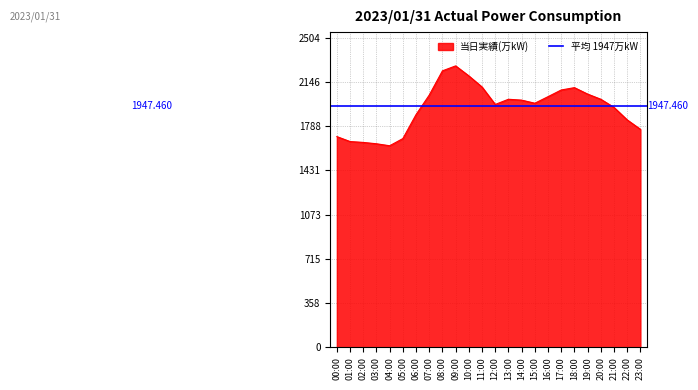

How many lines are shown in the chart?

1